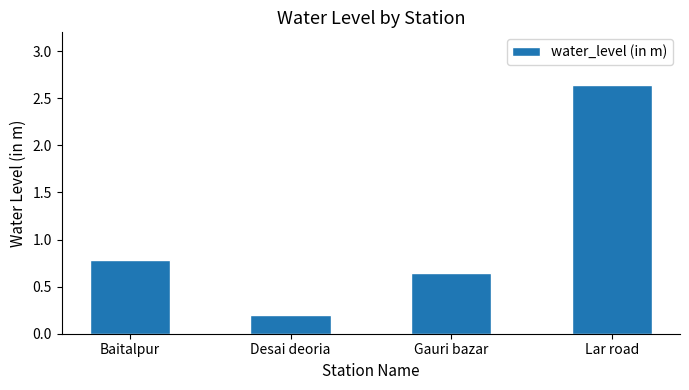

Between Baitalpur and Desai deoria, which is larger?

Baitalpur